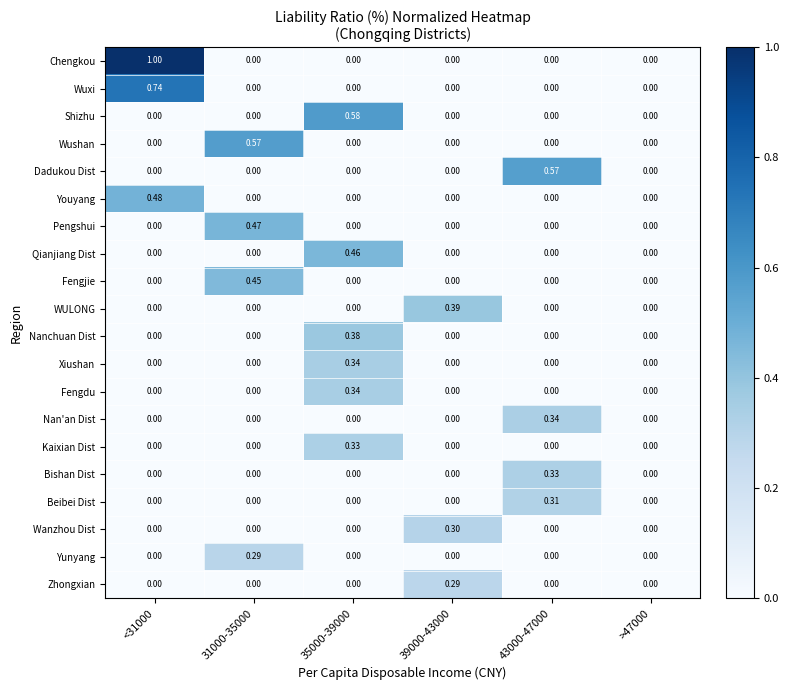

Which series has the widest spread of values?

Chengkou